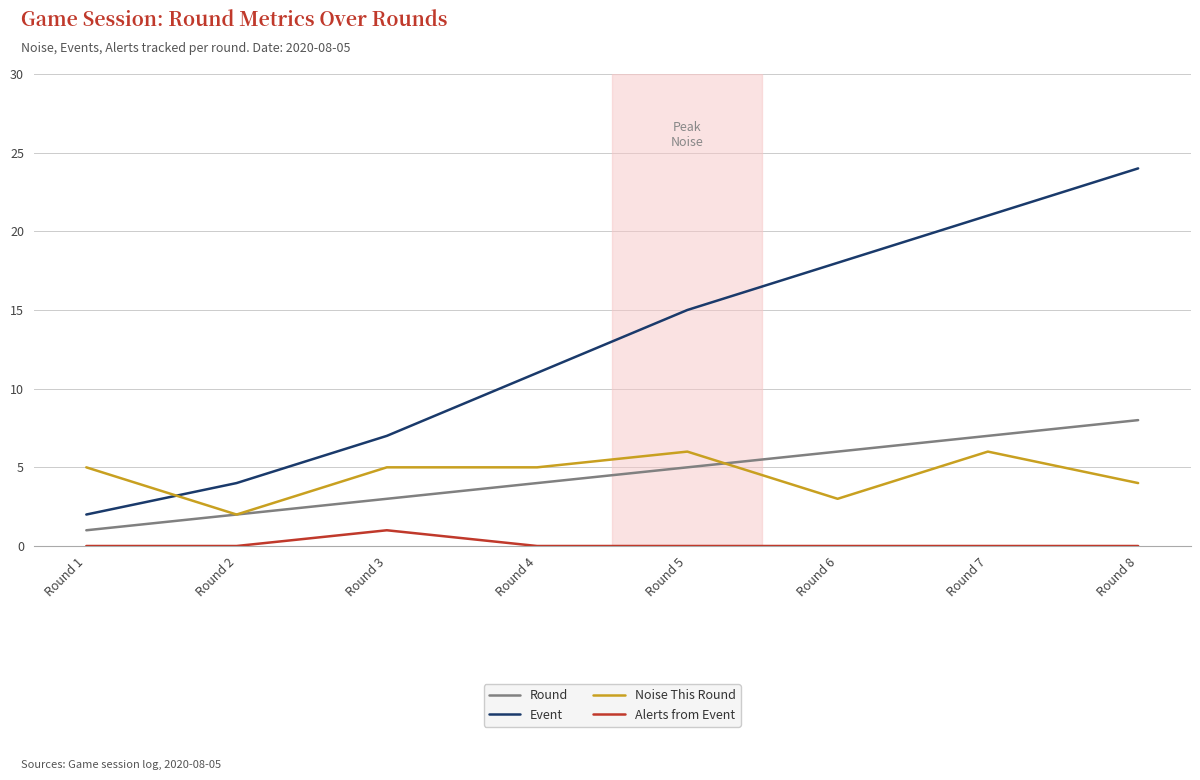

Which series has the widest spread of values?

Event